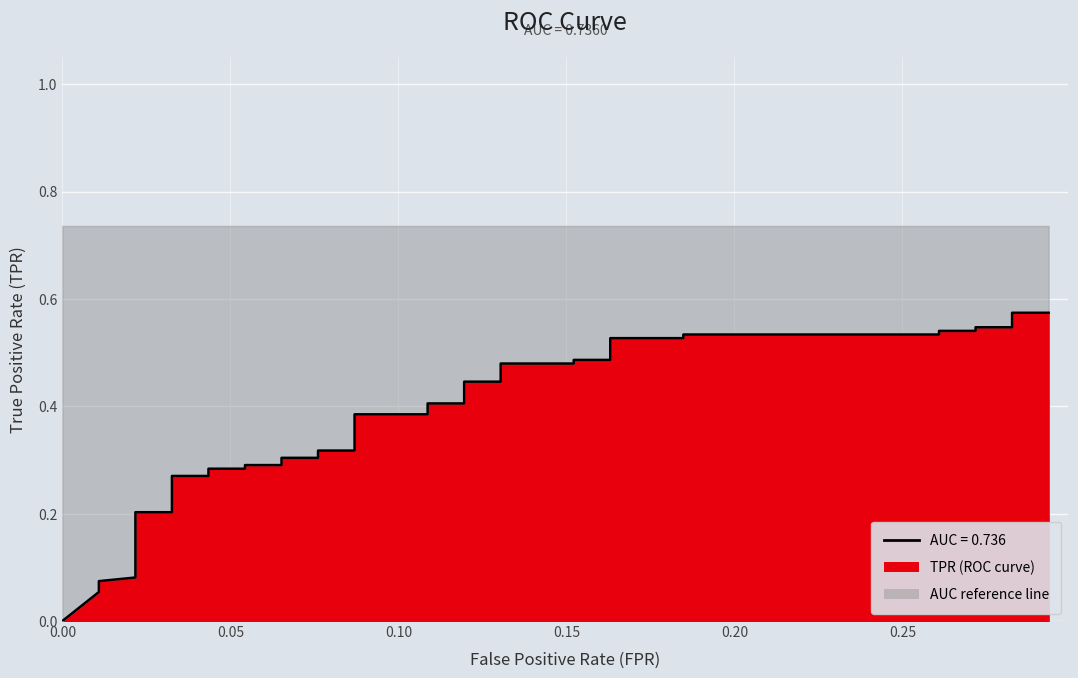

What is the difference between the second highest and second lowest values?

0.5